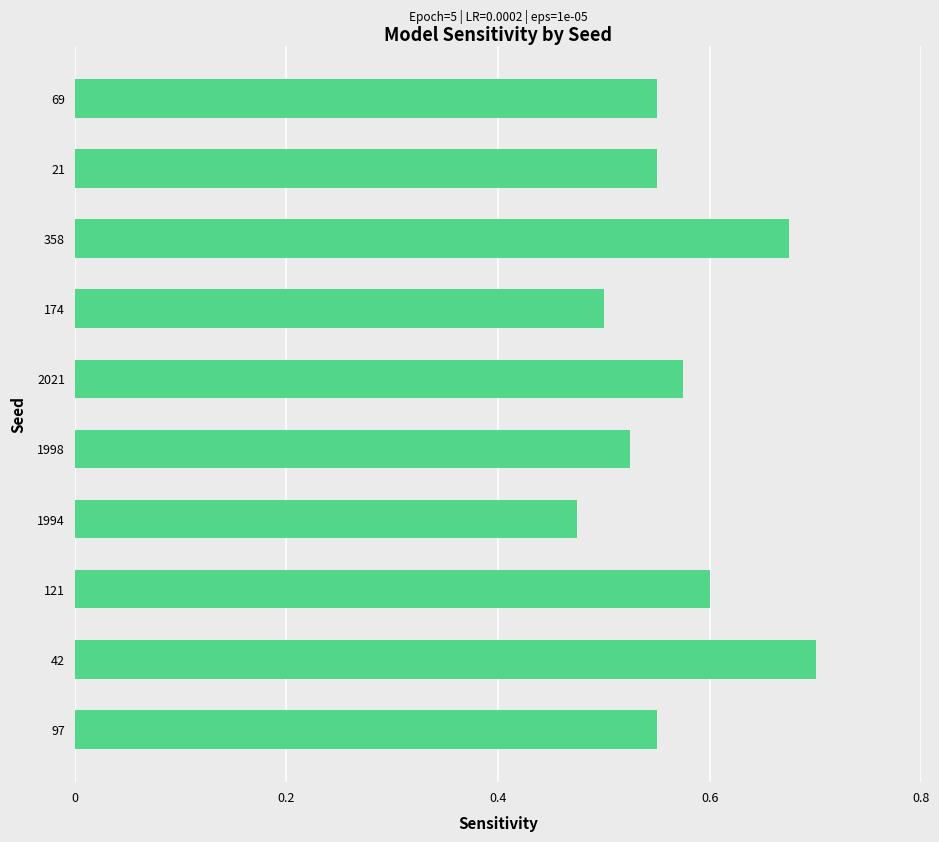

How many series are shown in this chart?

1